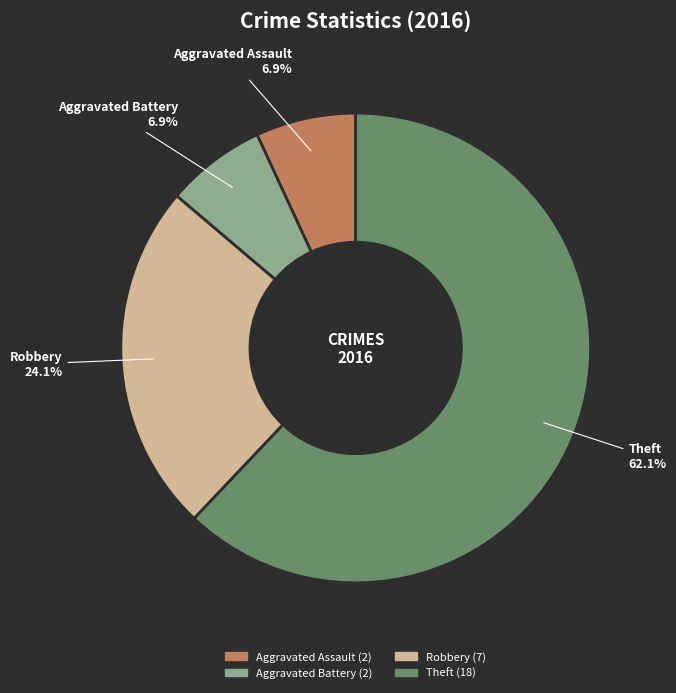

Is it true that Aggravated Battery is 1% of the pie?

False